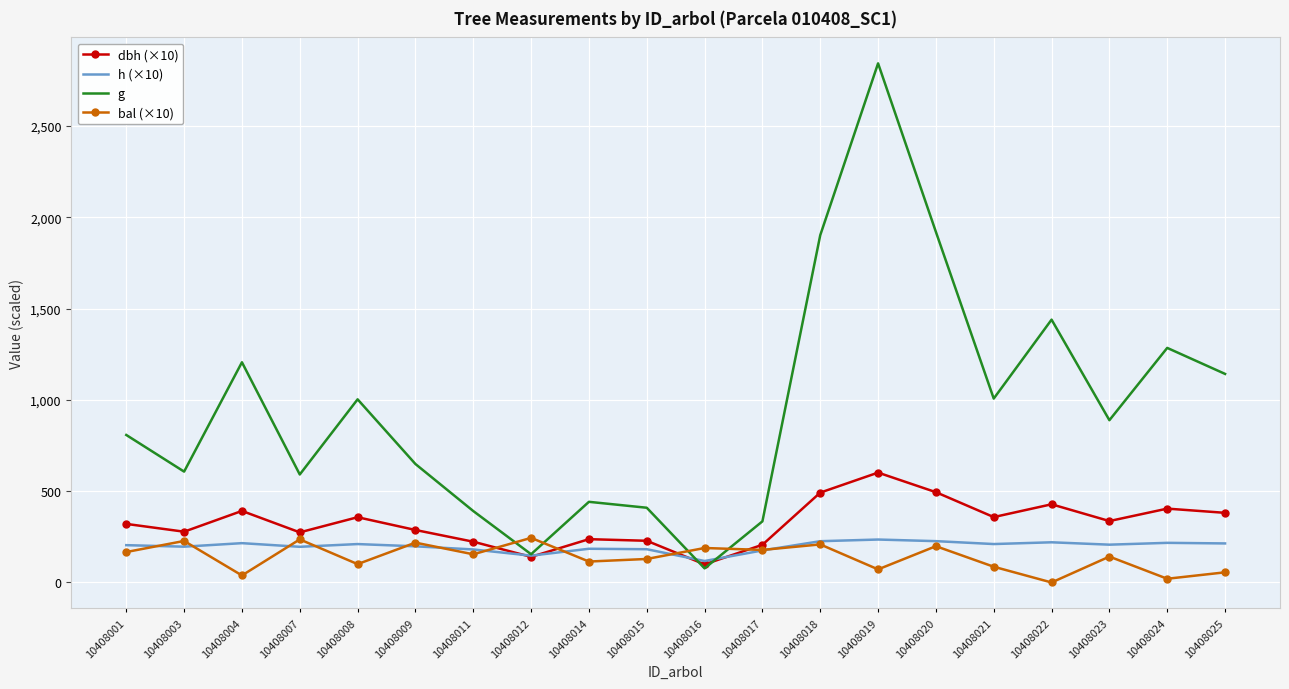

The dbh (×10) series shows 483.8 at 10408021. True or false?

False